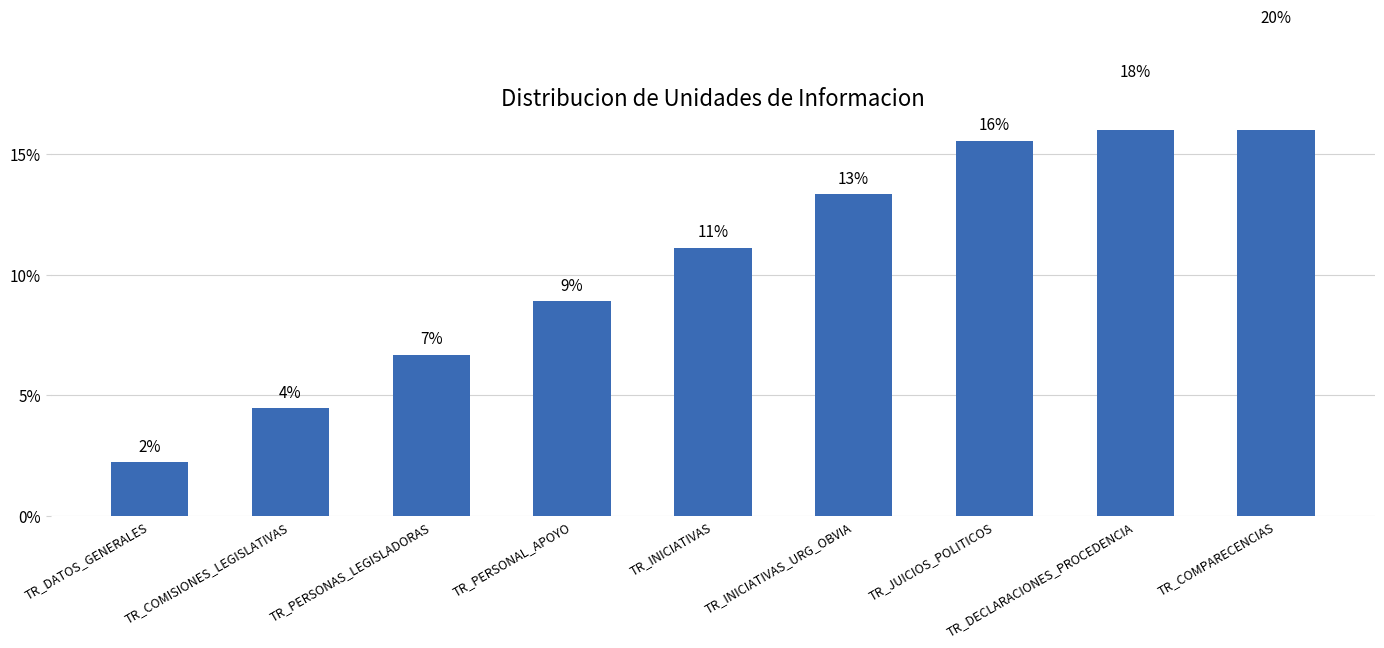

Approximately how many times larger is the value at TR_INICIATIVAS compared to TR_COMPARECENCIAS?

0.6